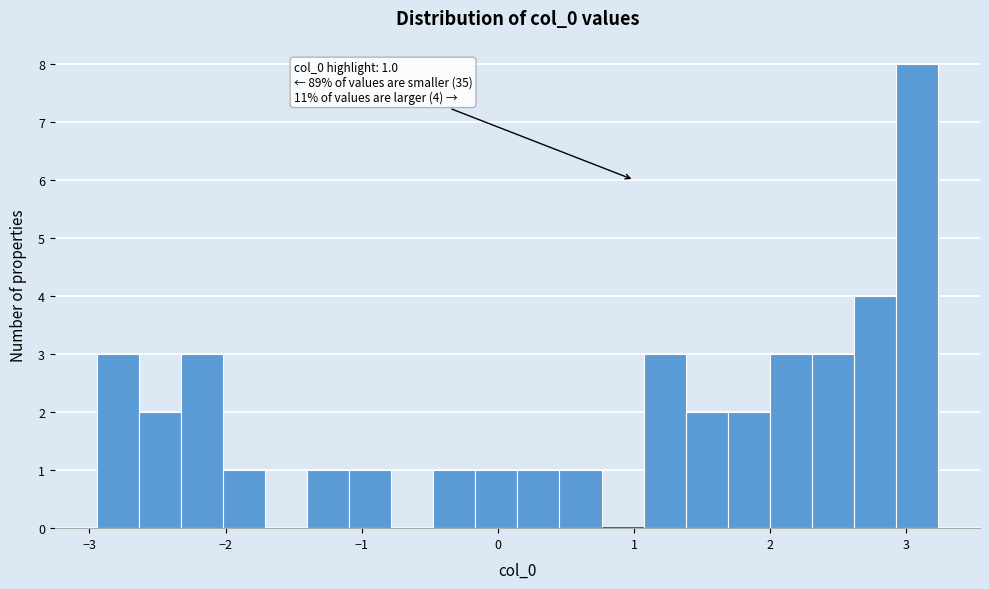

Around what value on the x-axis is the tallest bar? Give the approximate position of its centre, as read against the axis.

3.1